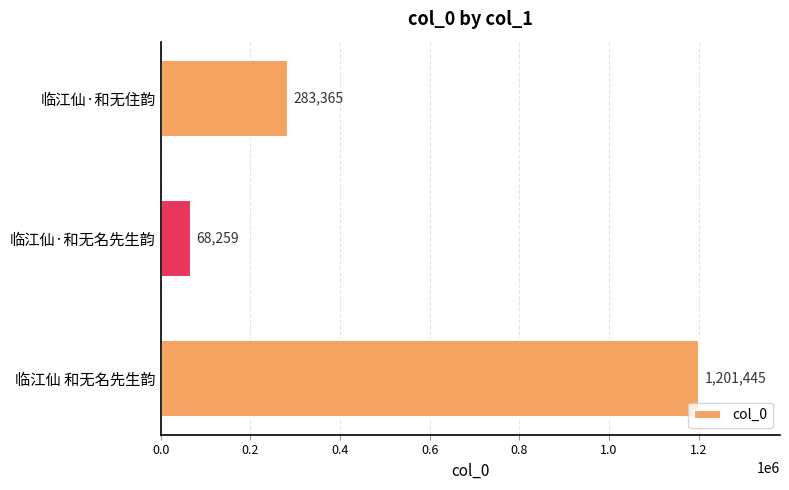

What is the difference between the maximum and minimum values?

1133186